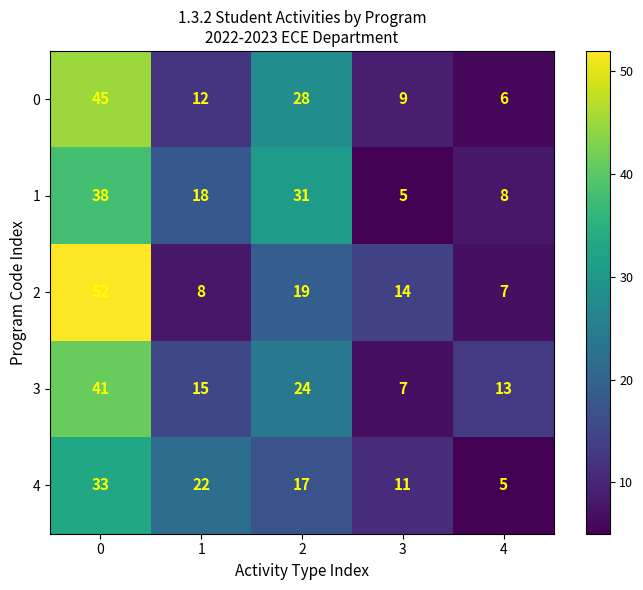

Rank the series at 3 from highest to lowest value.

2, 4, 0, 3, 1